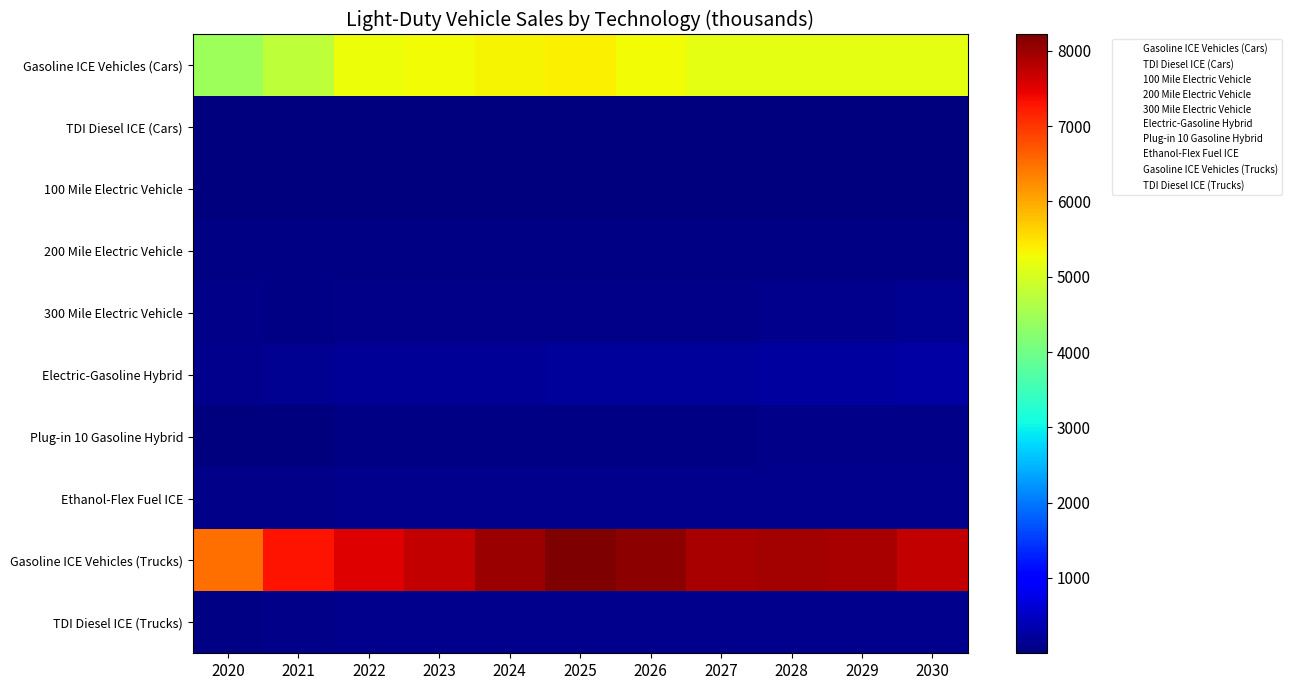

Reading left to right, what are all the values shown in this chart?

Gasoline ICE Vehicles (Cars): 2020=4430.5	2021=4768.9	2022=5242.7	2023=5277.4	2024=5332.5	2025=5366.4	2026=5276.0	2027=5157.7	2028=5160.4	2029=5150.5	2030=5149.1
TDI Diesel ICE (Cars): 2020=0.1	2021=0.1	2022=0.1	2023=0.1	2024=0.1	2025=0.1	2026=0.1	2027=0.1	2028=0.1	2029=0.1	2030=0.1
100 Mile Electric Vehicle: 2020=2.0	2021=2.1	2022=2.2	2023=2.1	2024=2.1	2025=2.2	2026=2.3	2027=2.3	2028=2.5	2029=2.6	2030=2.8
200 Mile Electric Vehicle: 2020=45.1	2021=43.2	2022=44.9	2023=42.3	2024=41.2	2025=41.6	2026=41.5	2027=43.1	2028=46.9	2029=51.5	2030=58.3
300 Mile Electric Vehicle: 2020=65.8	2021=57.5	2022=67.0	2023=73.8	2024=80.0	2025=83.5	2026=89.0	2027=94.4	2028=105.2	2029=117.3	2030=132.6
Electric-Gasoline Hybrid: 2020=121.4	2021=136.9	2022=161.6	2023=172.9	2024=185.5	2025=197.4	2026=206.5	2027=216.4	2028=233.0	2029=246.1	2030=261.7
Plug-in 10 Gasoline Hybrid: 2020=20.7	2021=28.2	2022=34.0	2023=36.9	2024=42.0	2025=48.6	2026=55.0	2027=62.9	2028=73.9	2029=77.1	2030=80.7
Ethanol-Flex Fuel ICE: 2020=82.9	2021=88.8	2022=97.9	2023=98.7	2024=99.9	2025=100.6	2026=99.1	2027=97.1	2028=97.5	2029=97.5	2030=97.8
Gasoline ICE Vehicles (Trucks): 2020=6511.5	2021=7292.9	2022=7525.9	2023=7716.6	2024=8010.6	2025=8217.7	2026=8112.4	2027=7927.6	2028=7939.9	2029=7908.9	2030=7718.7
TDI Diesel ICE (Trucks): 2020=46.7	2021=86.6	2022=118.9	2023=111.9	2024=112.7	2025=118.9	2026=114.0	2027=110.3	2028=114.5	2029=115.5	2030=113.5